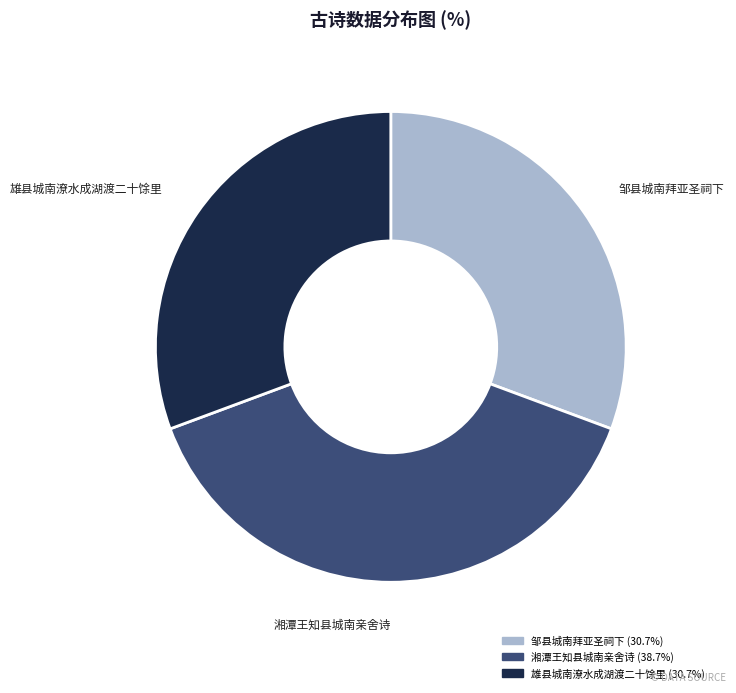

Count the number of slices in the pie.

3